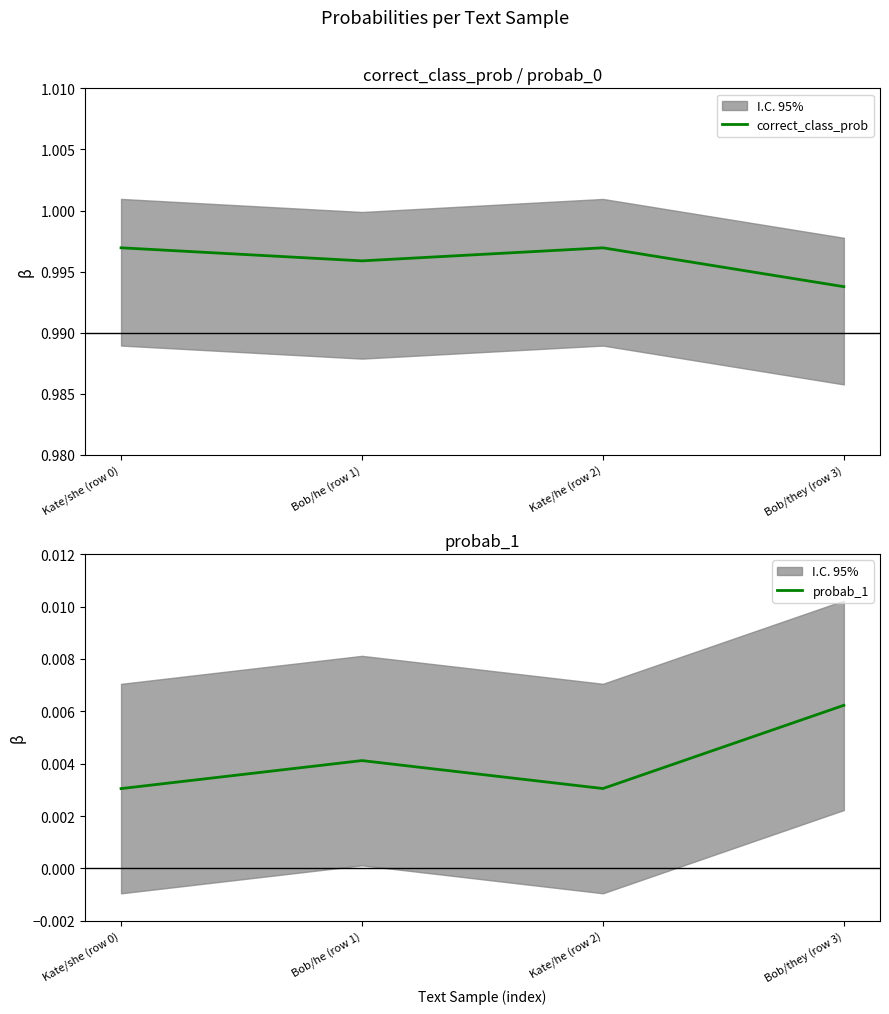

Which series has the widest spread of values?

correct_class_prob